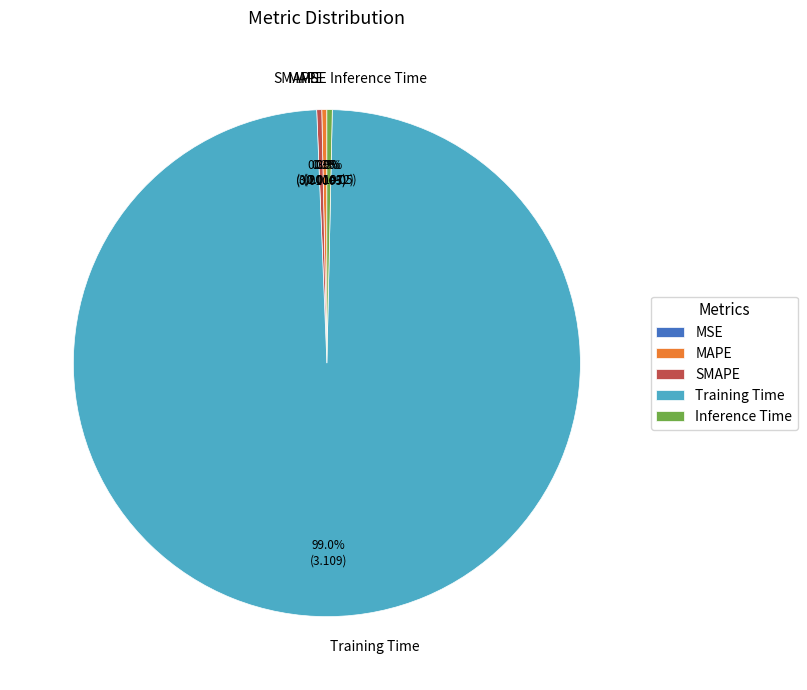

To the nearest percent, what is the difference between the largest and smallest slice percentages?

99%